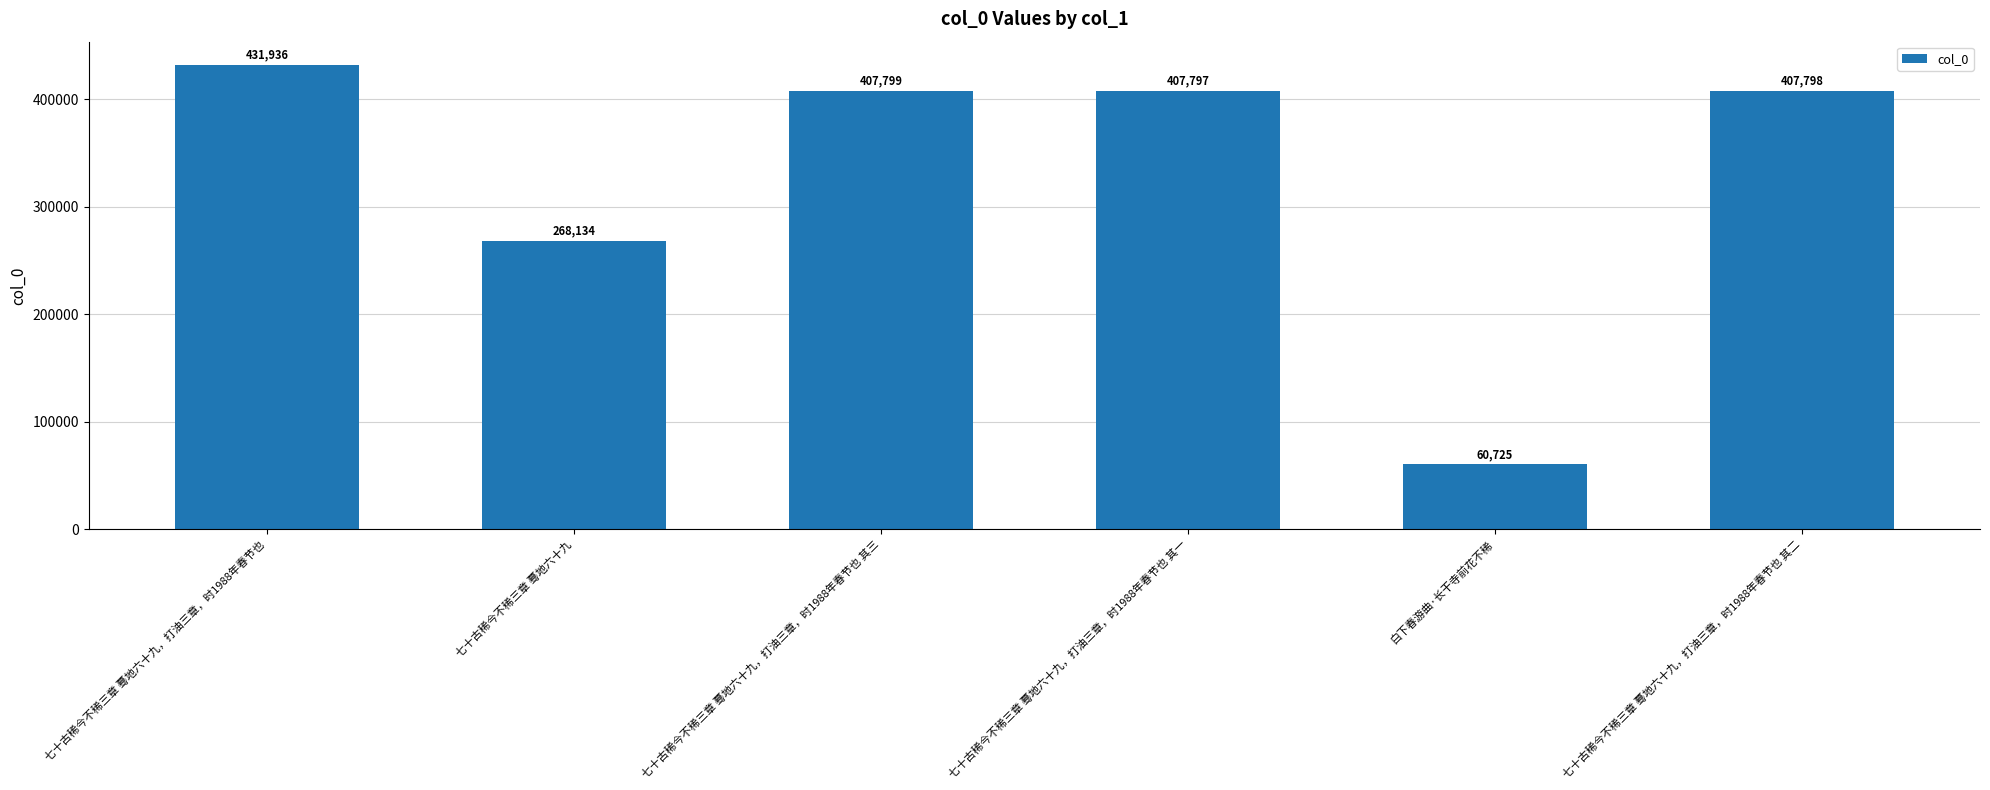

List the labels in order of value, smallest first.

白下春游曲·长干寺前花不稀, 七十古稀今不稀三章 蓦地六十九, 七十古稀今不稀三章 蓦地六十九，打油三章，时1988年春节也 其一, 七十古稀今不稀三章 蓦地六十九，打油三章，时1988年春节也 其二, 七十古稀今不稀三章 蓦地六十九，打油三章，时1988年春节也 其三, 七十古稀今不稀三章 蓦地六十九，打油三章，时1988年春节也